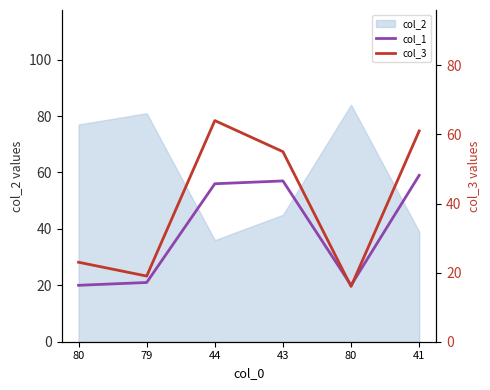

Does the chart display data point markers on the line(s)?

No